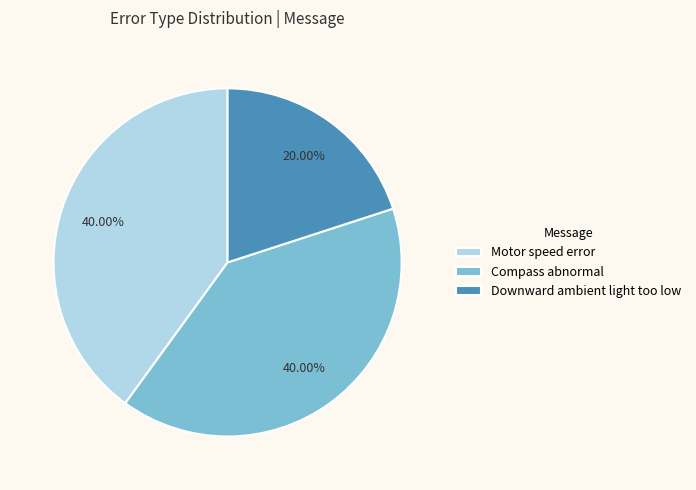

Which has a higher value, Downward ambient light too low or Compass abnormal?

Compass abnormal